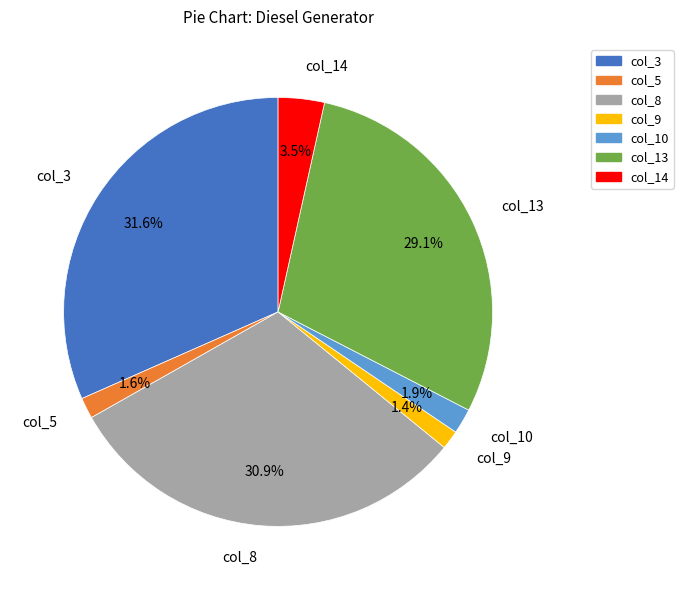

Which category has the biggest portion of the pie?

col_3